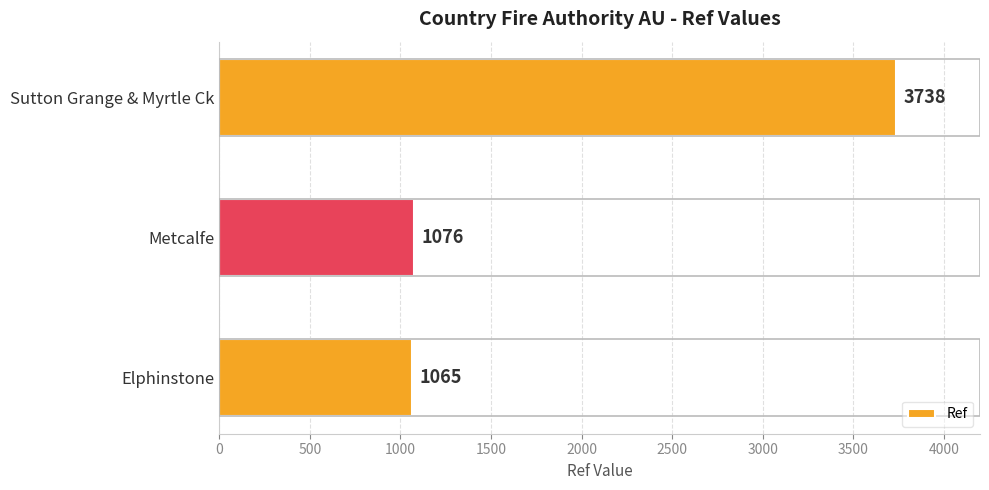

What is the difference between the maximum and minimum values?

2673